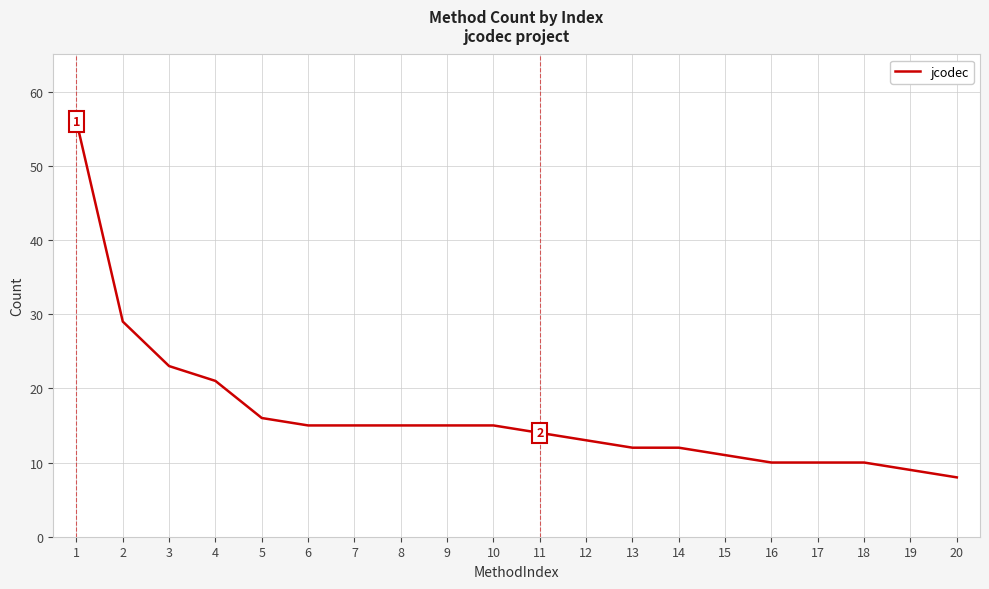

True or false: the data shows 16 at 19.

False